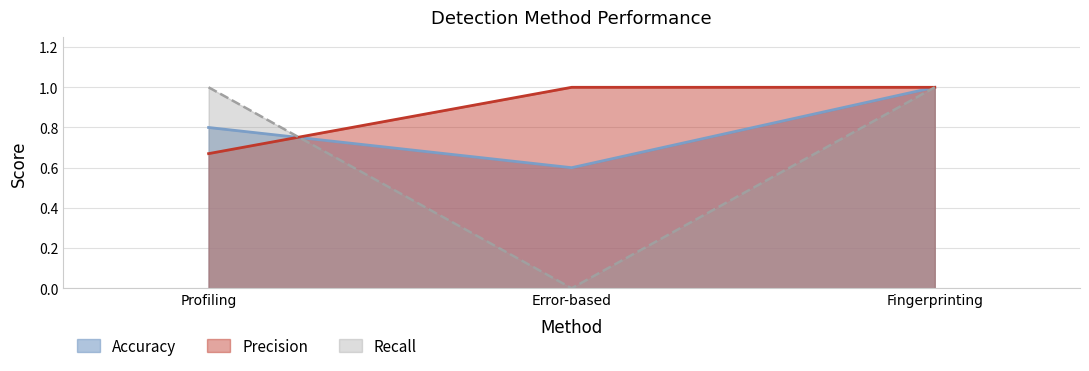

How many lines are shown in the chart?

3